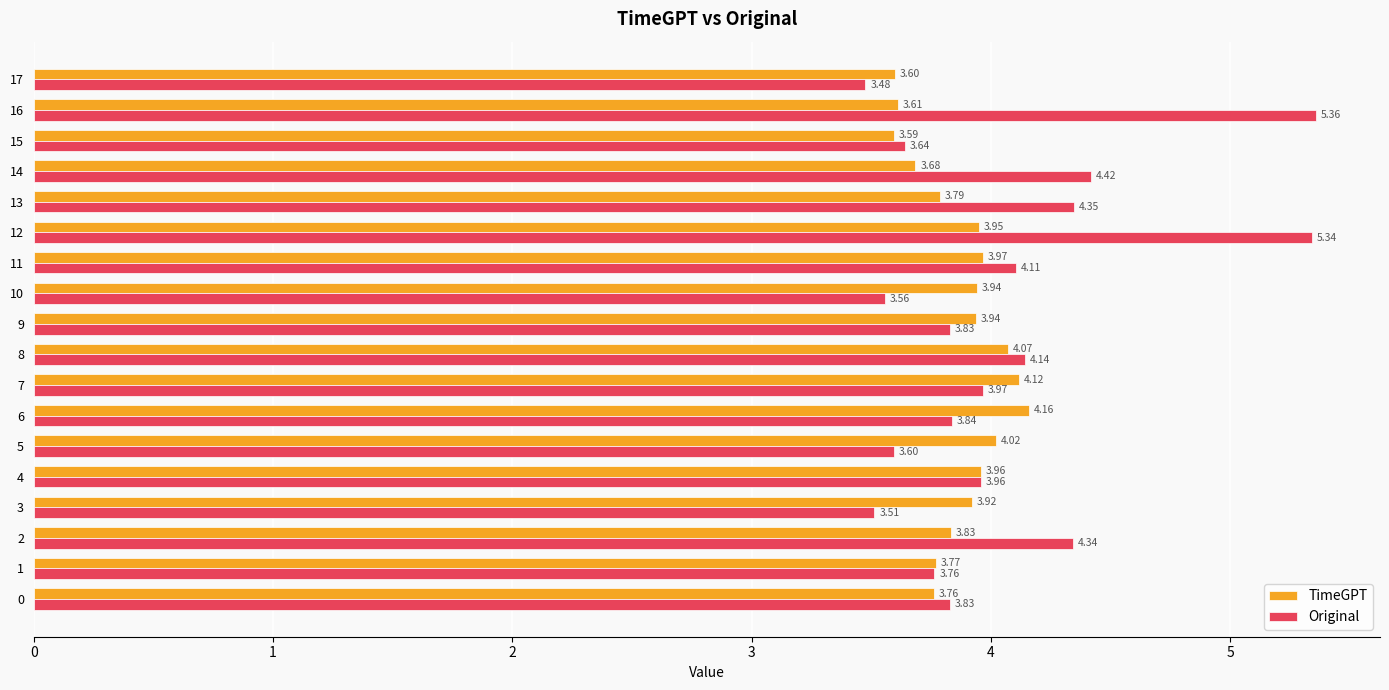

What is the sum of all TimeGPT values?

69.7